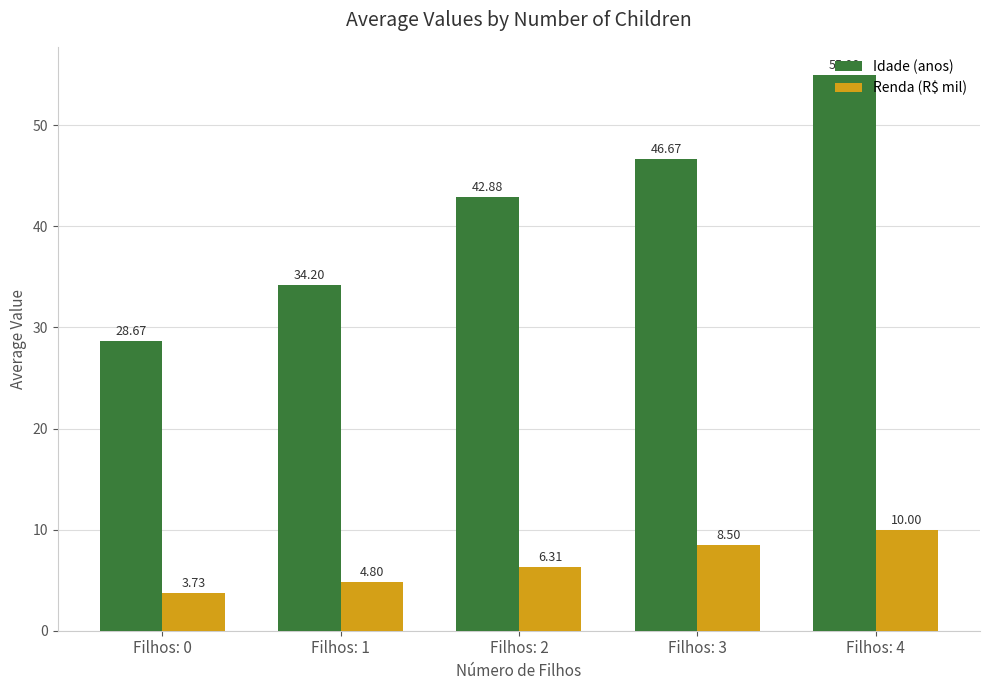

What is the maximum value shown in the chart?

55.0